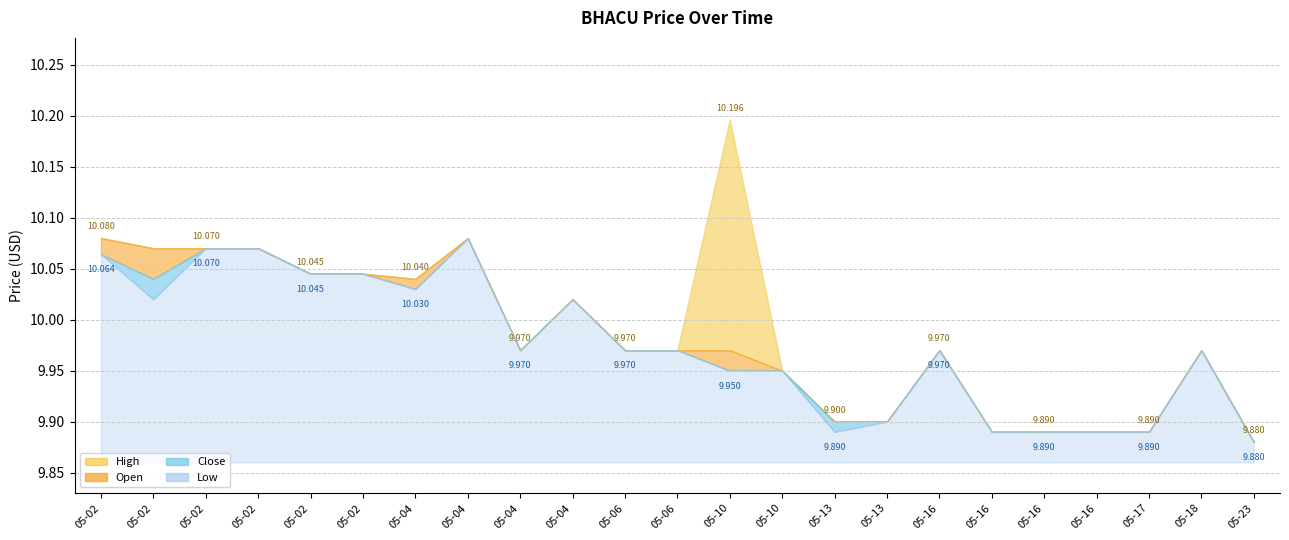

What is the label of the 7th point from the right?

2022-05-16 13:30